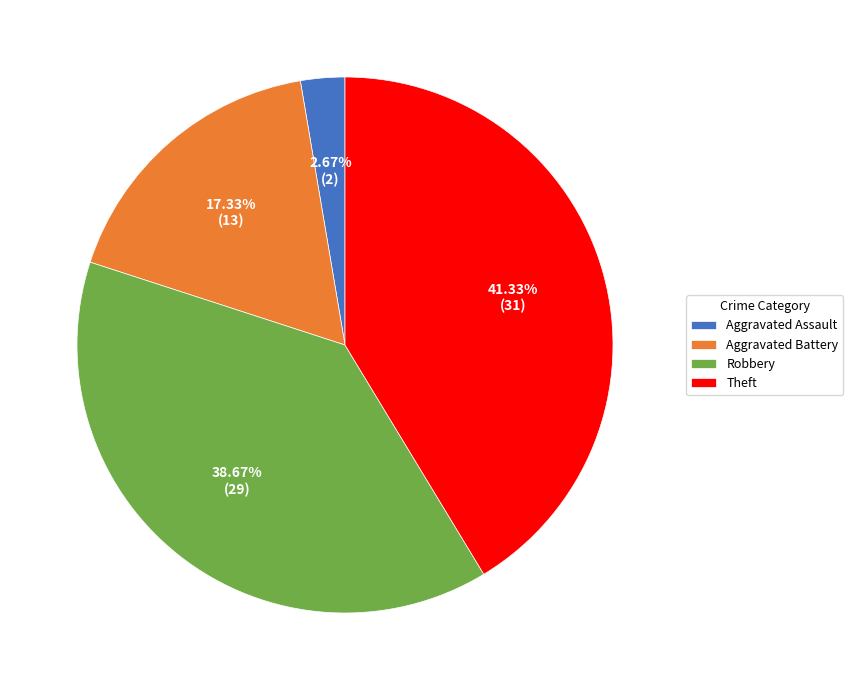

To the nearest percent, what is the difference between the largest and smallest slice percentages?

39%